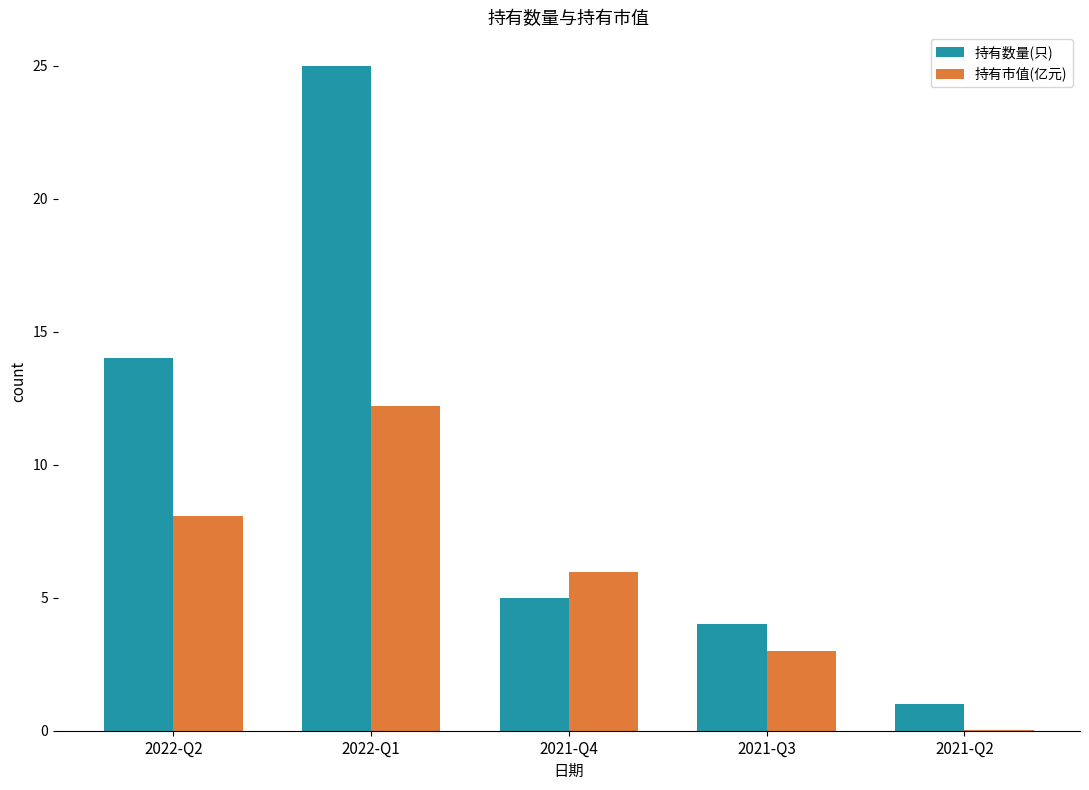

Is the value of 持有数量(只) at 2021-Q2 greater than the value of 持有市值(亿元) at 2022-Q2?

No